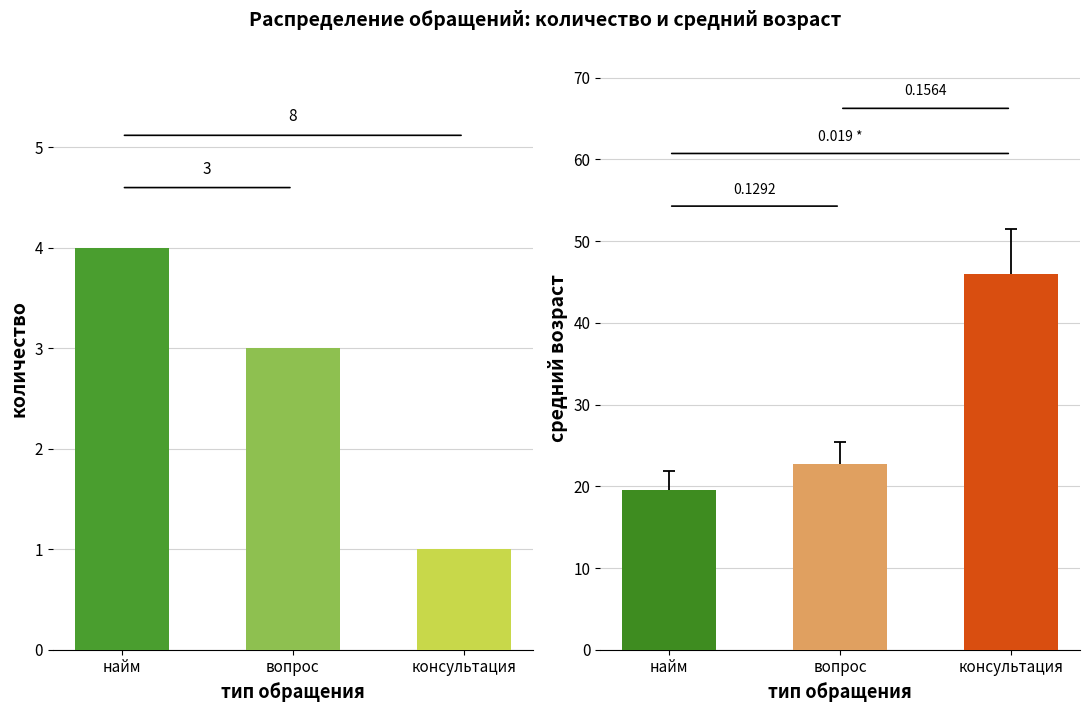

Does the chart contain any negative values?

No